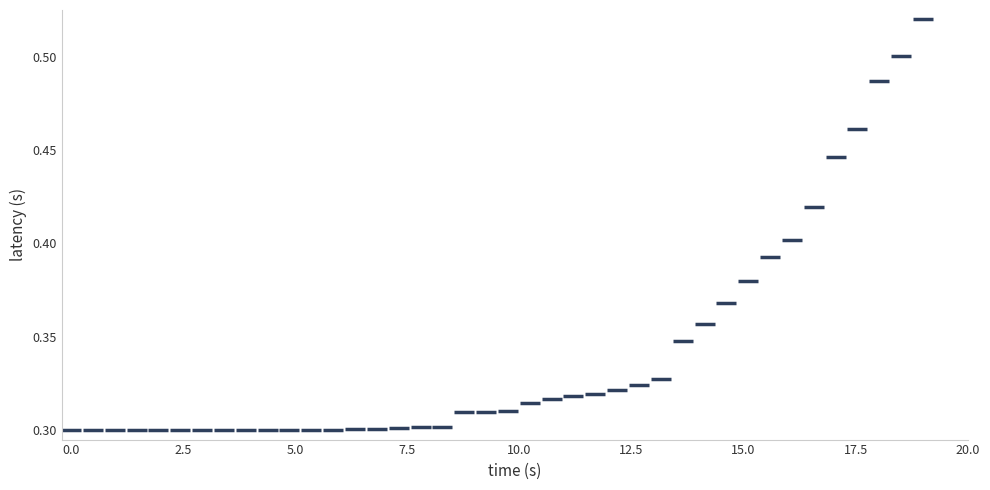

How many points are shown in the scatter plot?

40